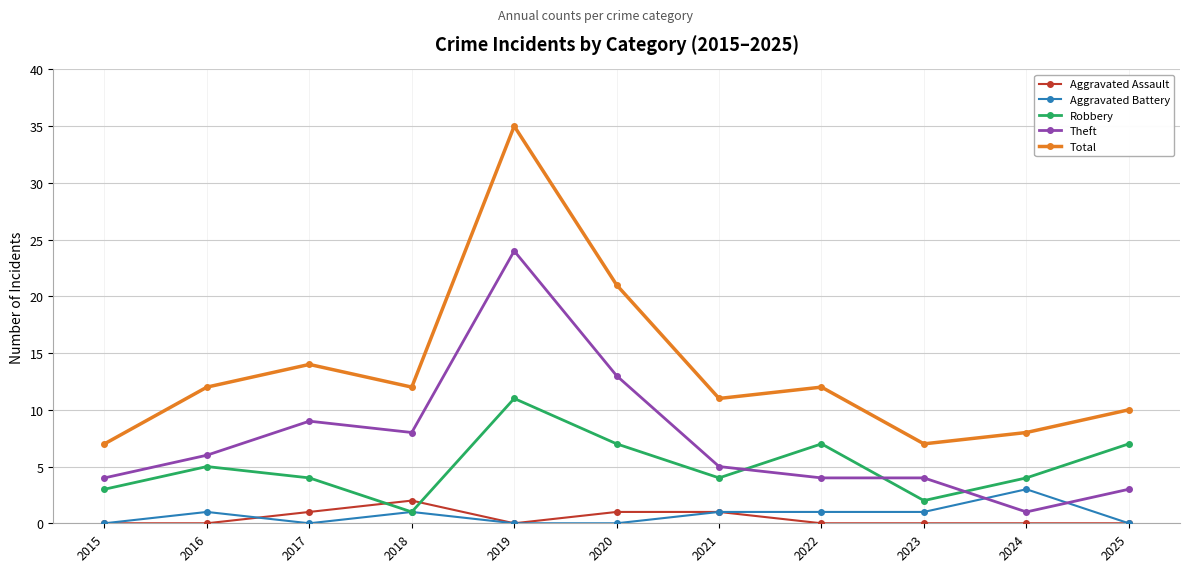

Reading right to left, transcribe all the data shown in this chart.

Aggravated Assault: 2025=0	2024=0	2023=0	2022=0	2021=1	2020=1	2019=0	2018=2	2017=1	2016=0	2015=0
Aggravated Battery: 2025=0	2024=3	2023=1	2022=1	2021=1	2020=0	2019=0	2018=1	2017=0	2016=1	2015=0
Robbery: 2025=7	2024=4	2023=2	2022=7	2021=4	2020=7	2019=11	2018=1	2017=4	2016=5	2015=3
Theft: 2025=3	2024=1	2023=4	2022=4	2021=5	2020=13	2019=24	2018=8	2017=9	2016=6	2015=4
Total: 2025=10	2024=8	2023=7	2022=12	2021=11	2020=21	2019=35	2018=12	2017=14	2016=12	2015=7